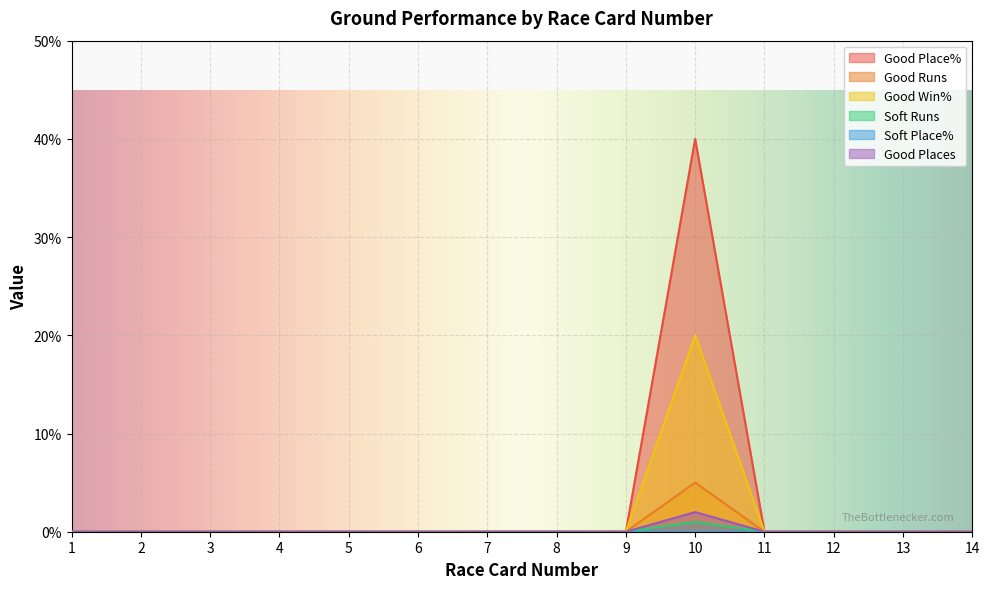

What is the difference between the maximum and minimum values in the Good Runs series?

5